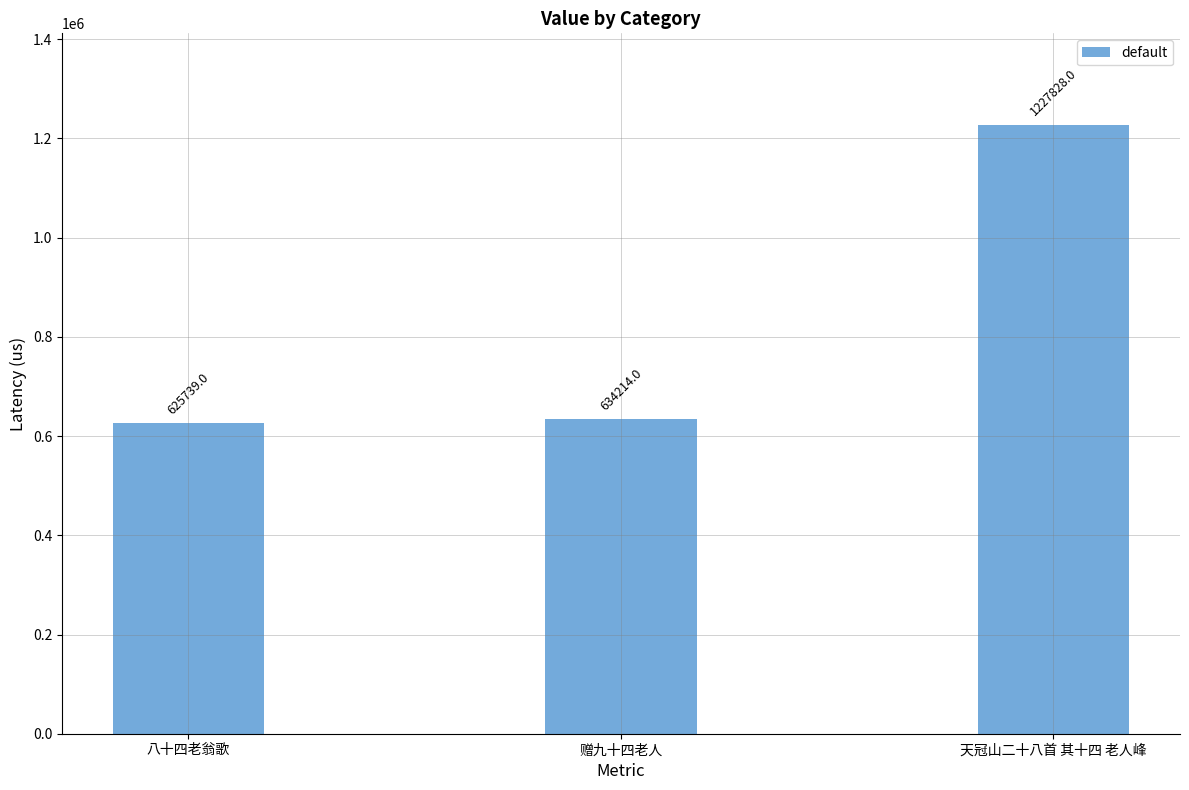

What is the smallest value displayed?

625739